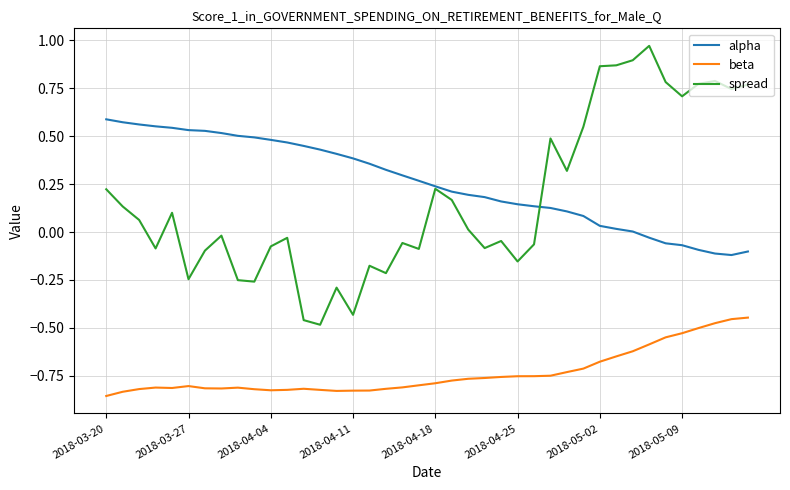

List the series in order of their peak value, lowest first.

beta, alpha, spread